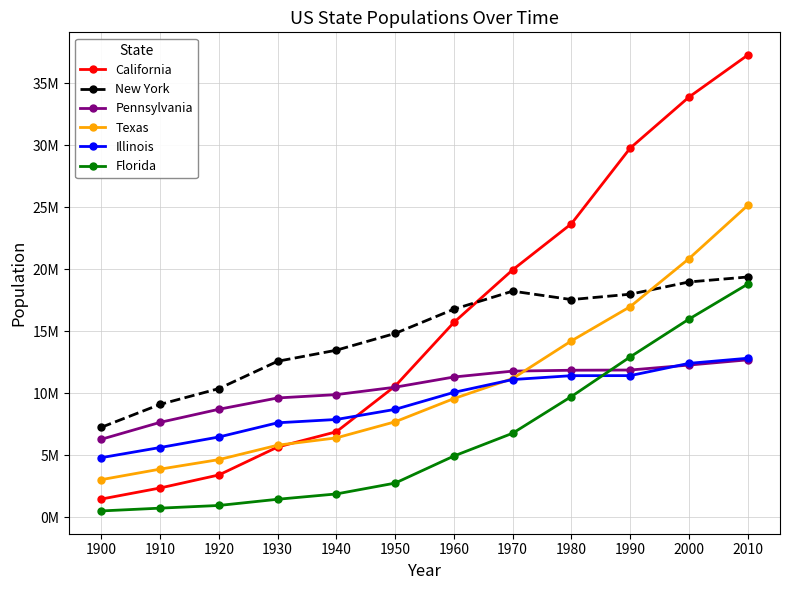

At 2000, list the series in order from largest to smallest.

California, Texas, New York, Florida, Illinois, Pennsylvania